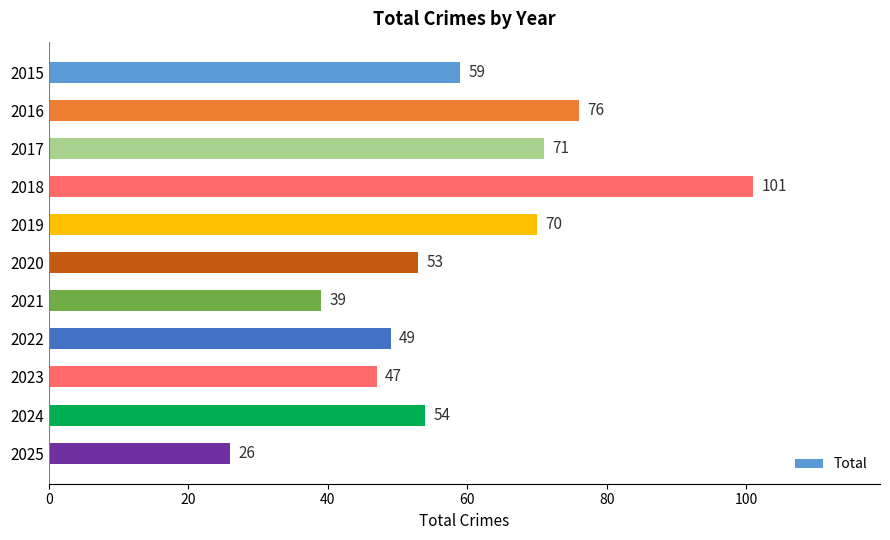

What is the sum of all values?

645